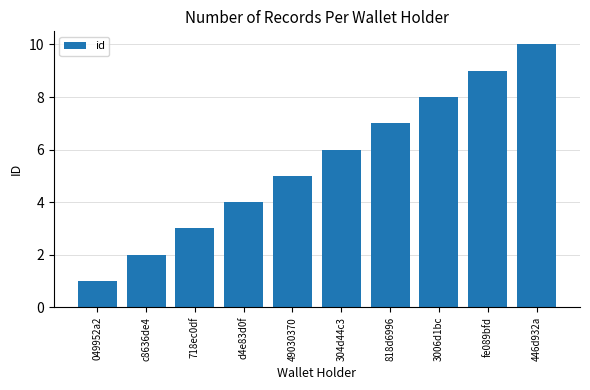

The value at 049952a2 is 0. True or false?

False